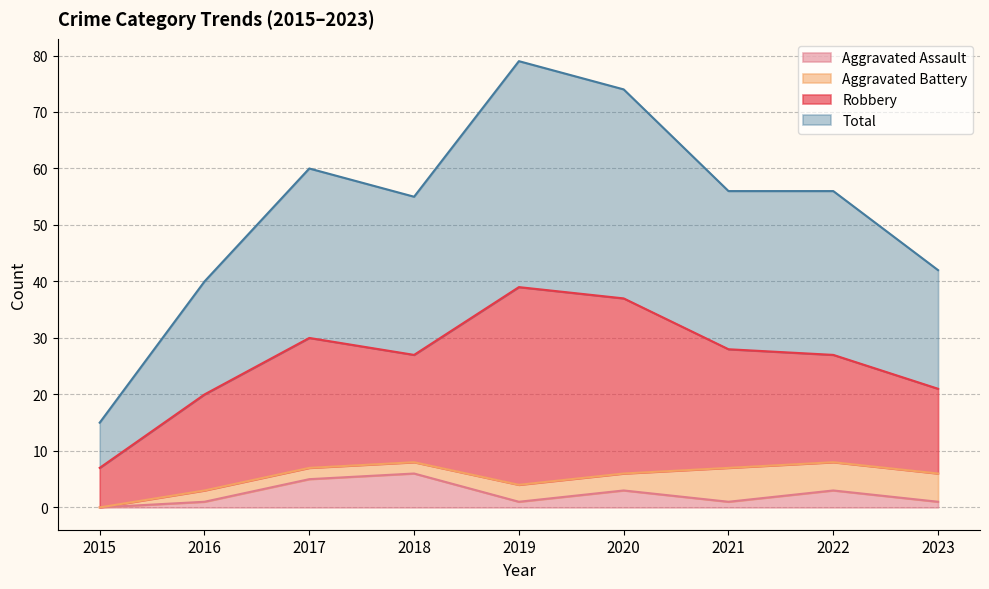

What are all the series names shown in the legend?

Aggravated Assault, Aggravated Battery, Robbery, Total